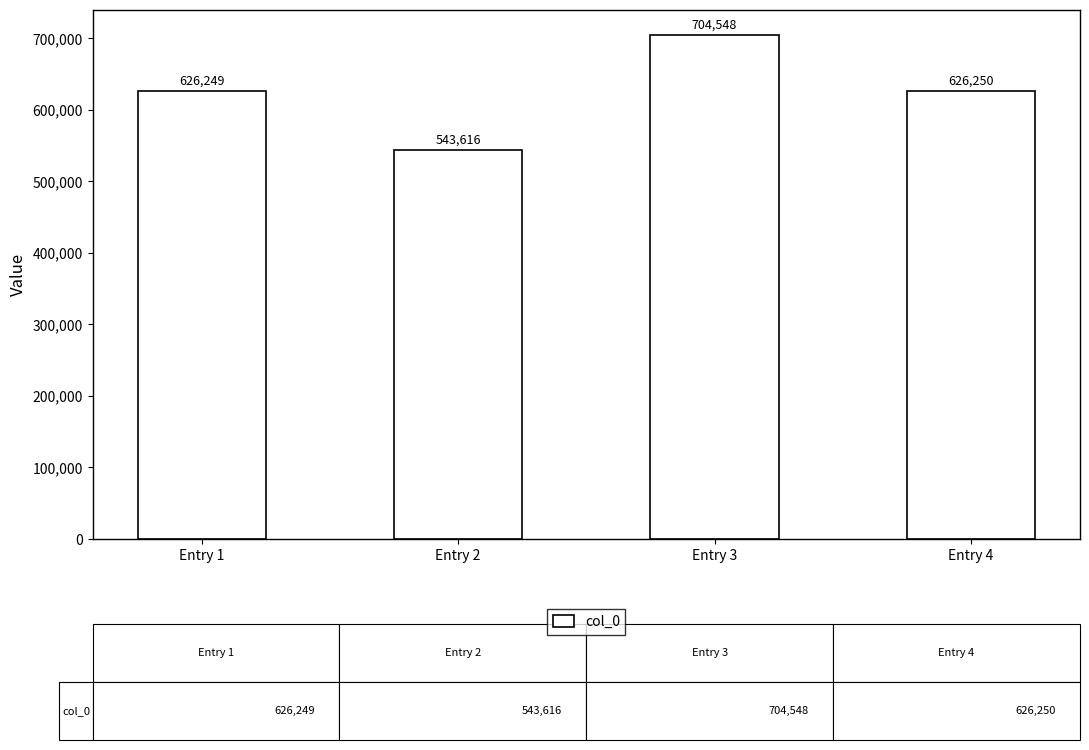

What is the average value?

625166